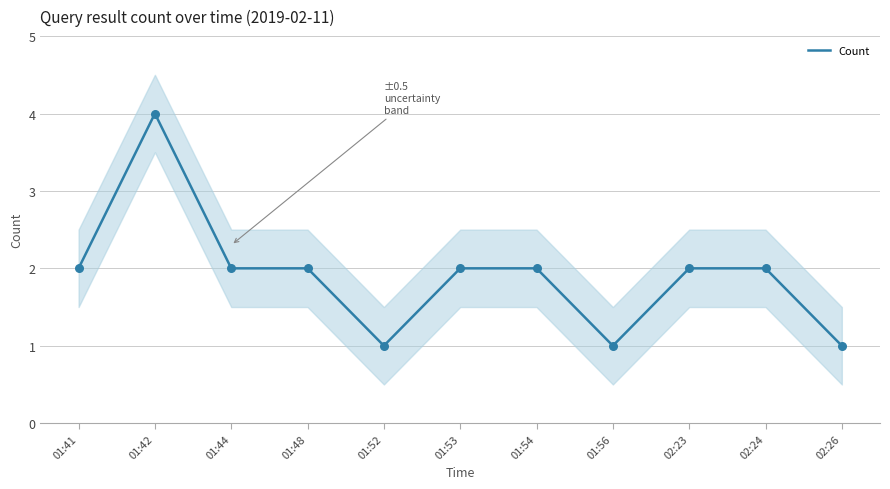

Approximately how many times larger is the value at 01:53 compared to 02:26?

2.0